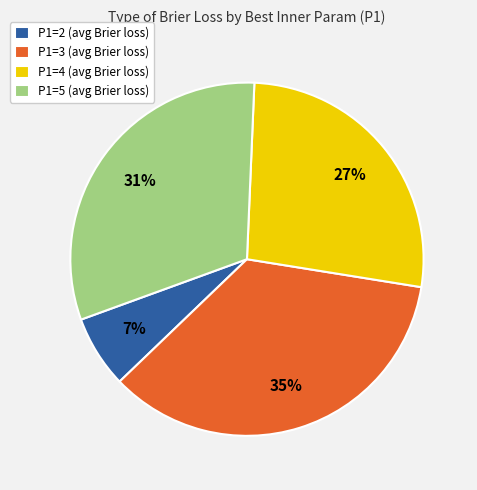

Is it true that P1=2 (avg Brier loss) is 1% of the pie?

False